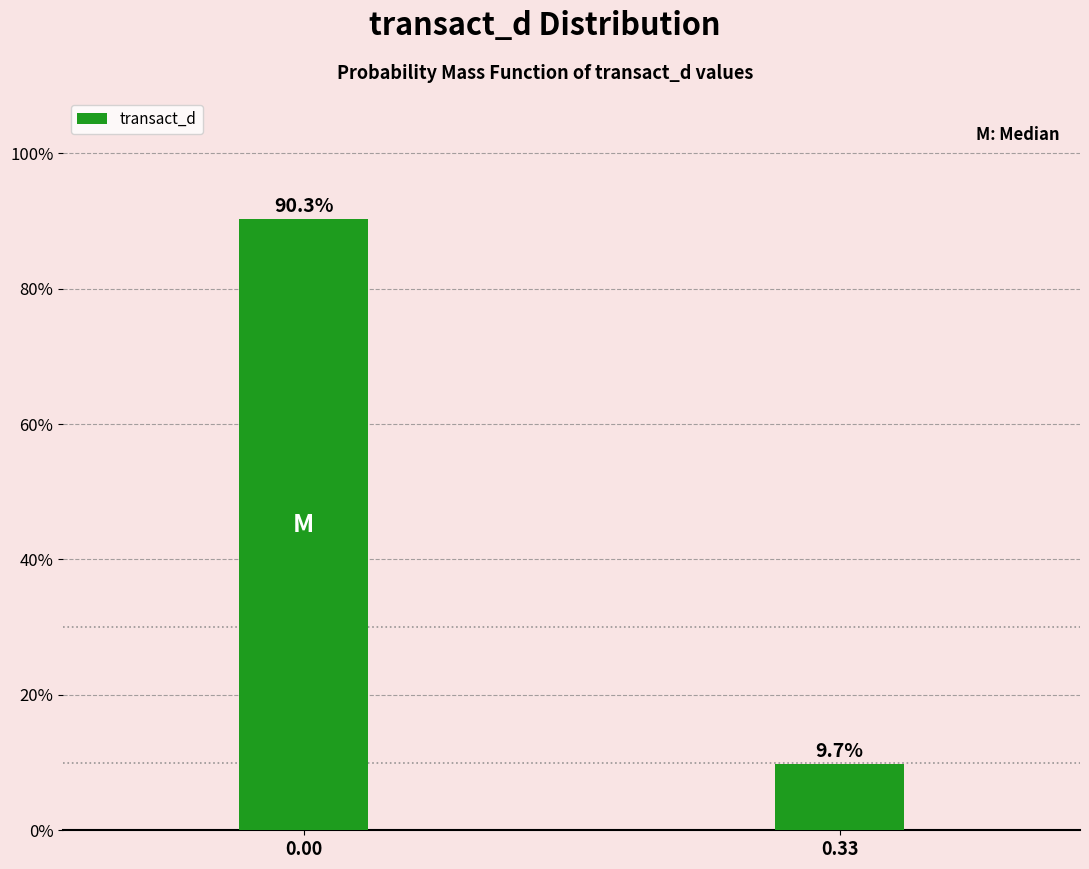

Reading left to right, transcribe all the data shown in this chart.

0.00=90.3	0.33=9.7